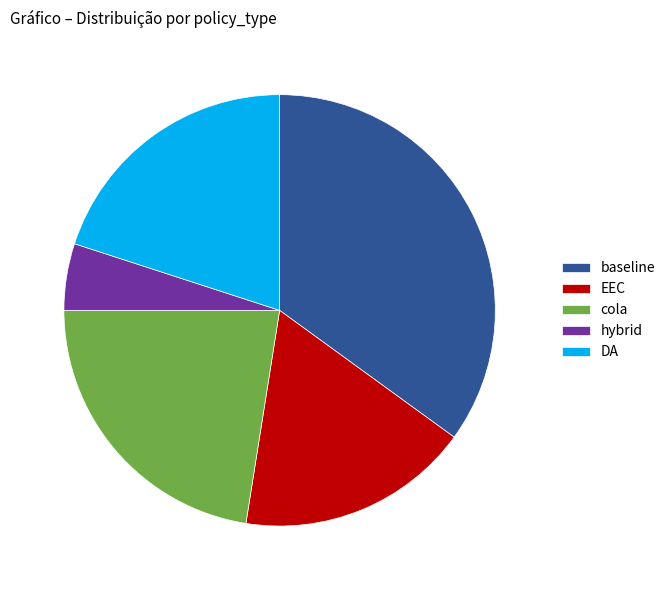

Does DA represent more than half of the total?

No